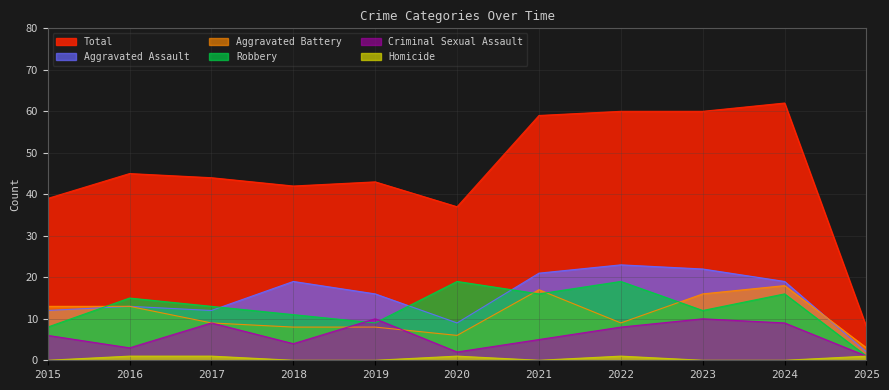

True or false: Aggravated Battery has more than 1 points higher than both neighbors.

True